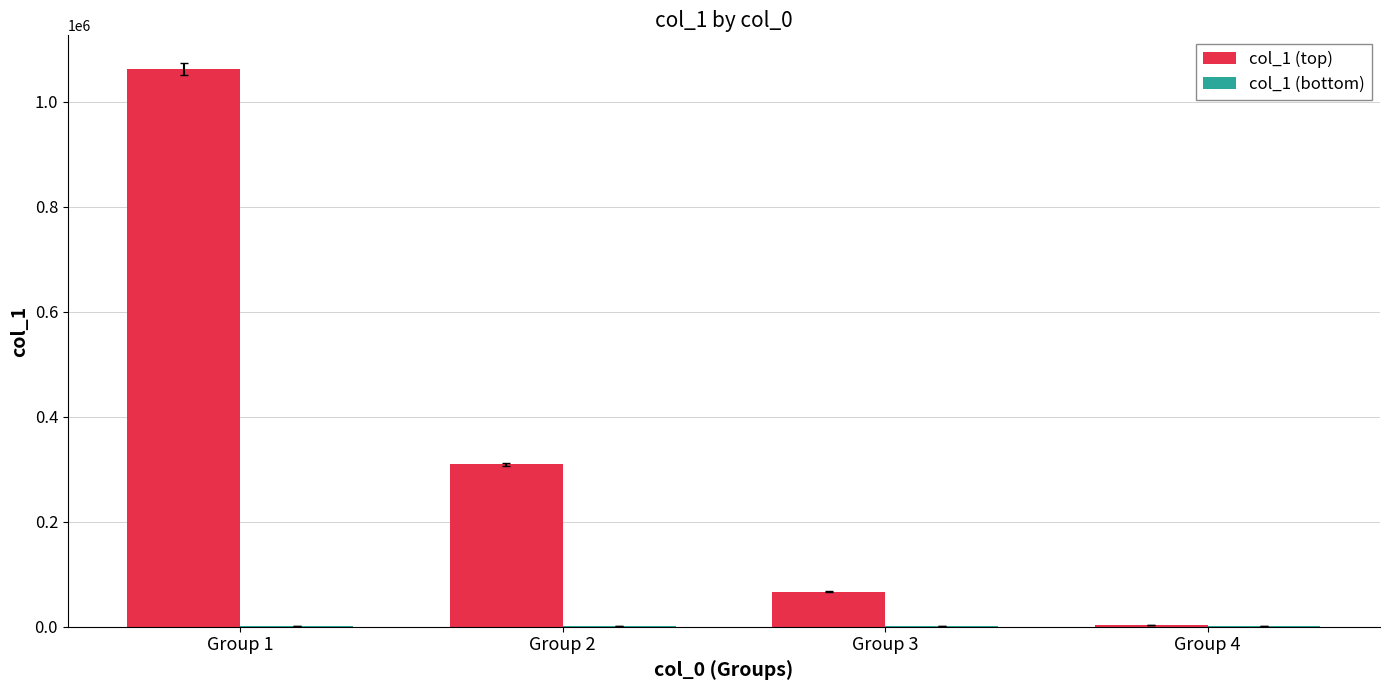

The value of col_1 (top) at Group 3 is 66840. True or false?

True